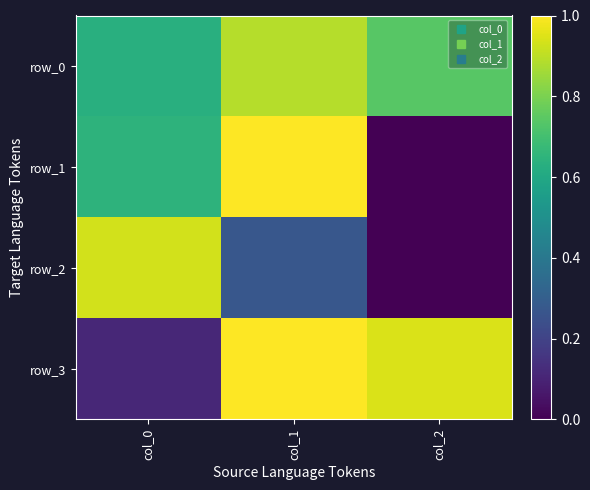

What is the average value of the row_3 series?

0.7